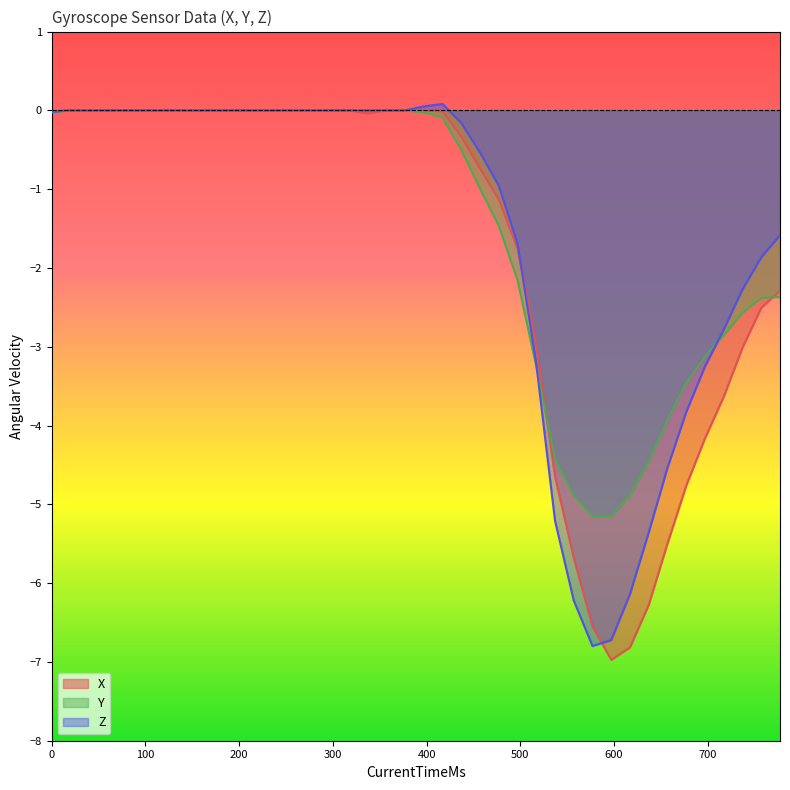

Is the value of Z at 1523388812157 greater than the value of Y at 1523388811997?

Yes